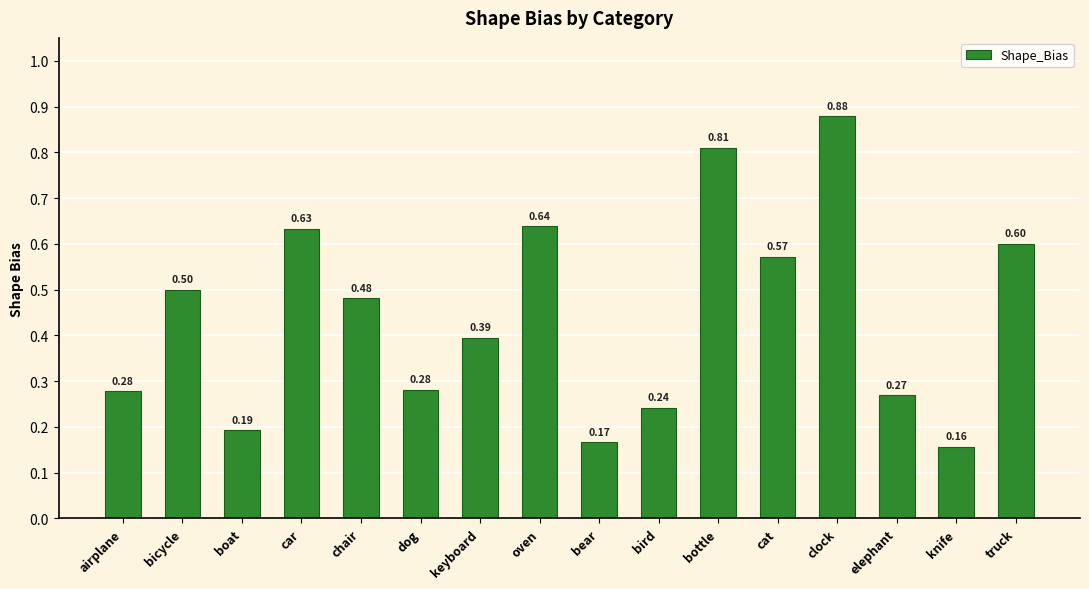

At which category does the chart reach its minimum across all series?

knife